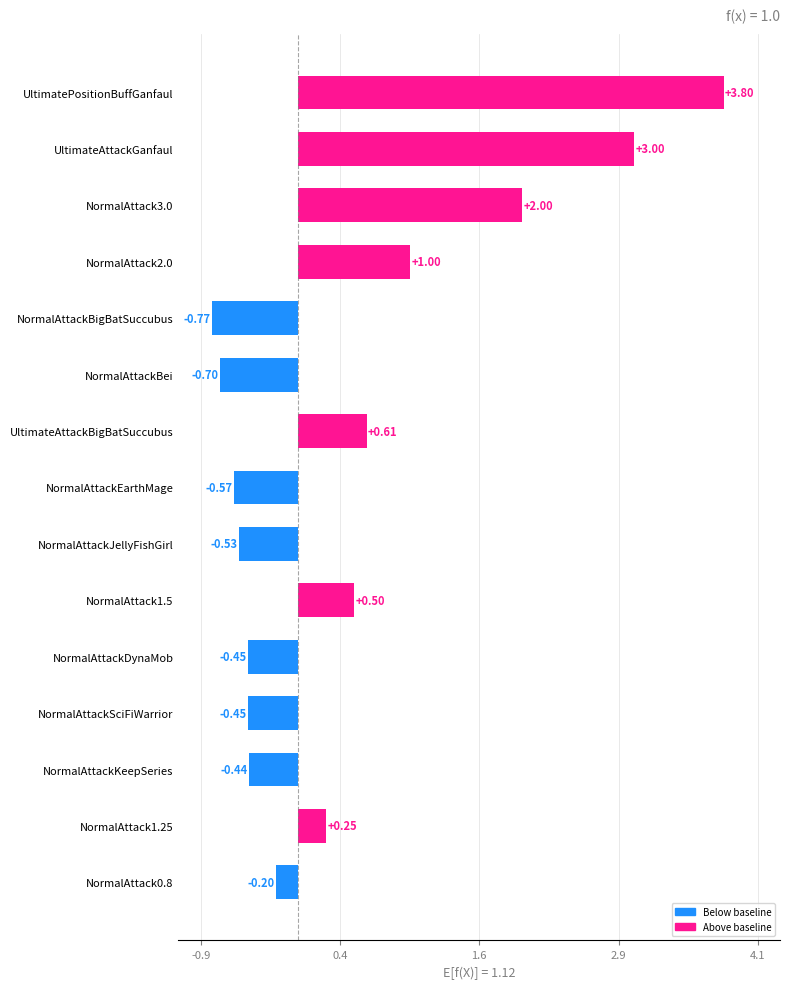

How many positive values are there?

7